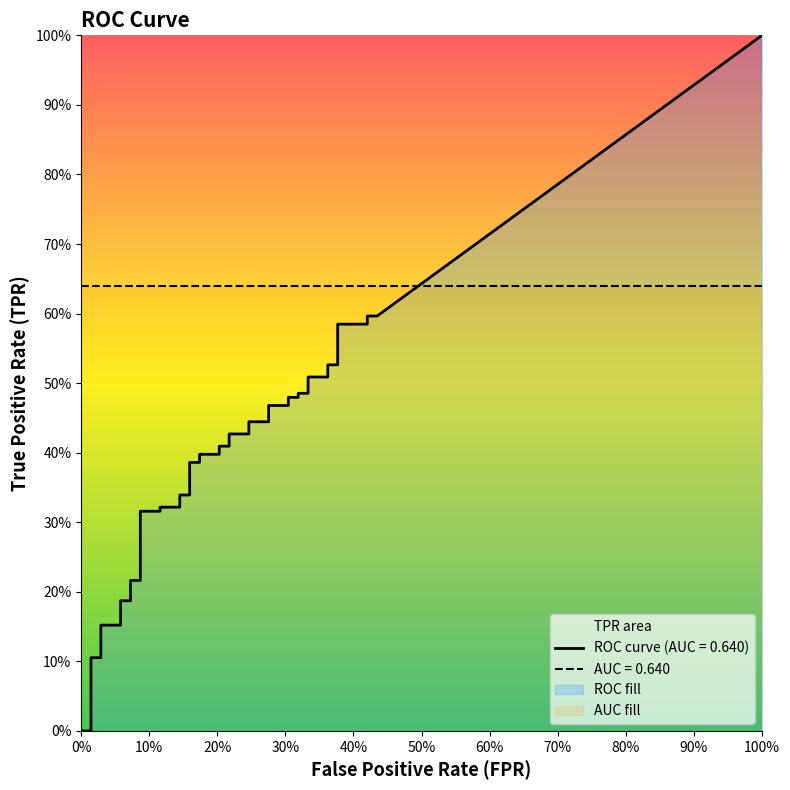

Rank the series by their average value, from lowest to highest.

fpr, tpr